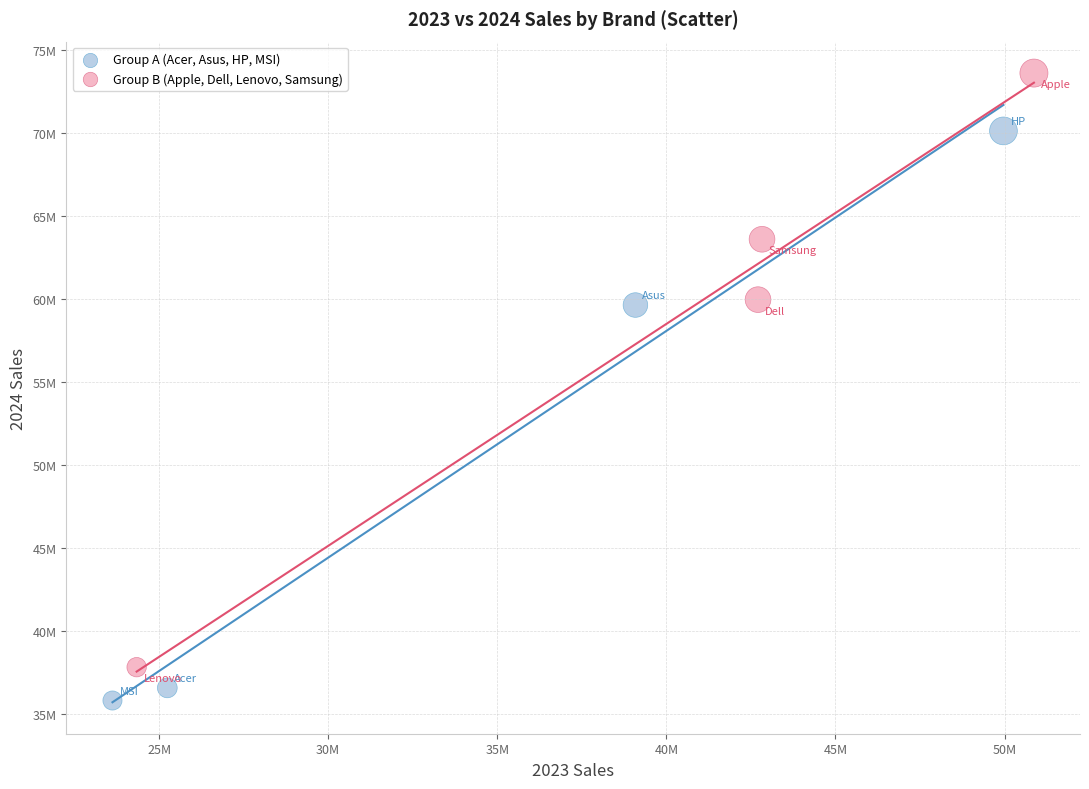

Which series has the largest Y range (max minus min)?

Group B (Apple, Dell, Lenovo, Samsung)